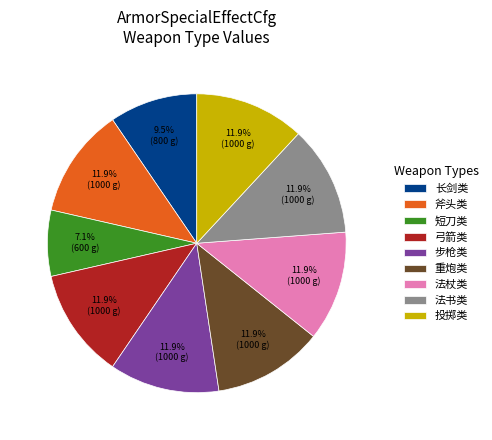

True or false: 投掷类 accounts for 24% of the total.

False